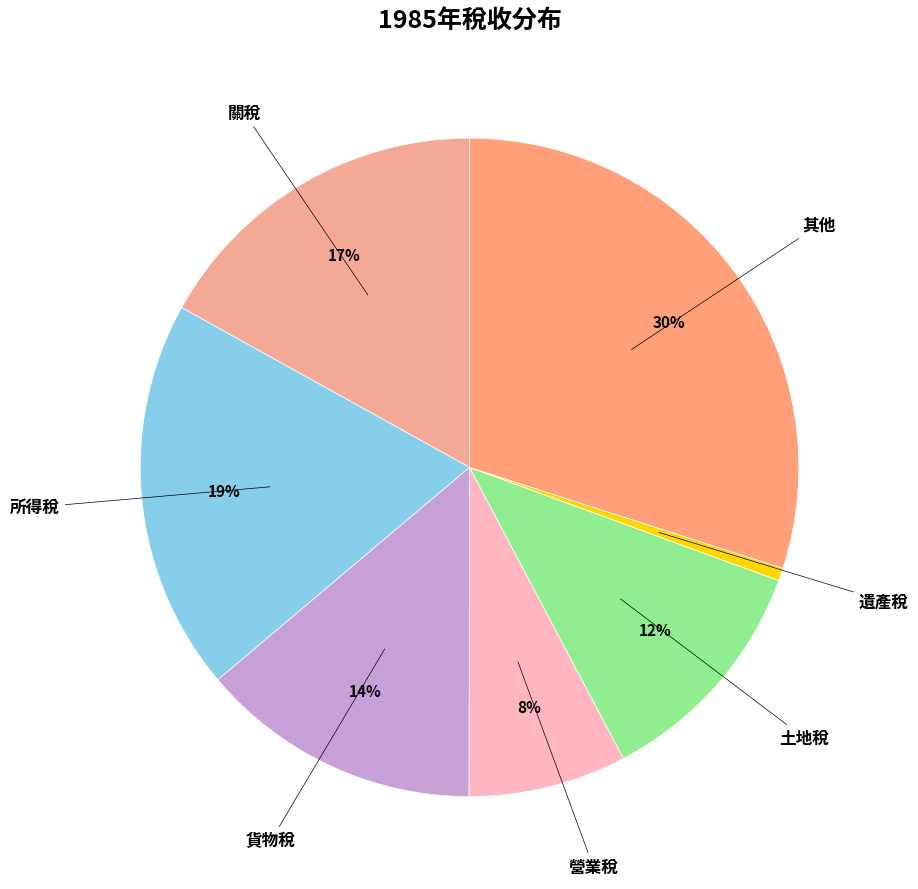

How many slices are in this pie chart?

7